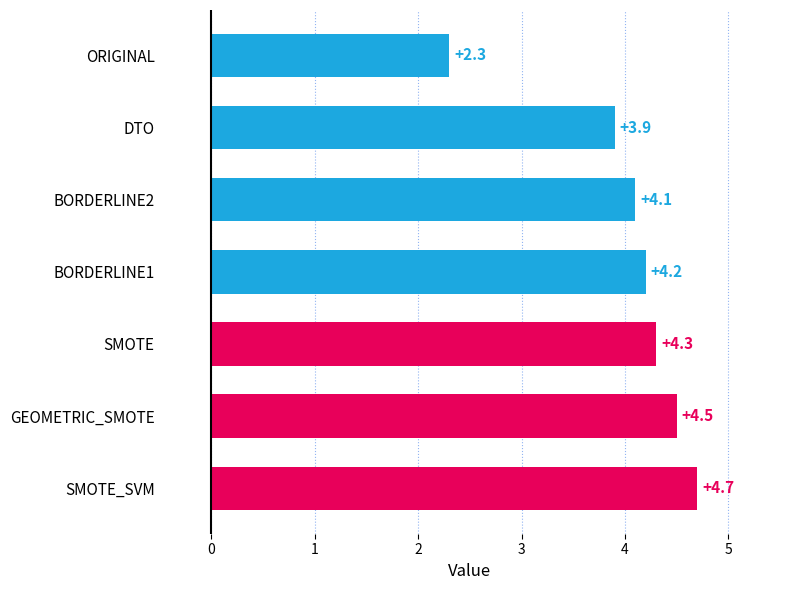

List the labels in order of value, largest first.

SMOTE_SVM, GEOMETRIC_SMOTE, SMOTE, BORDERLINE1, BORDERLINE2, DTO, ORIGINAL